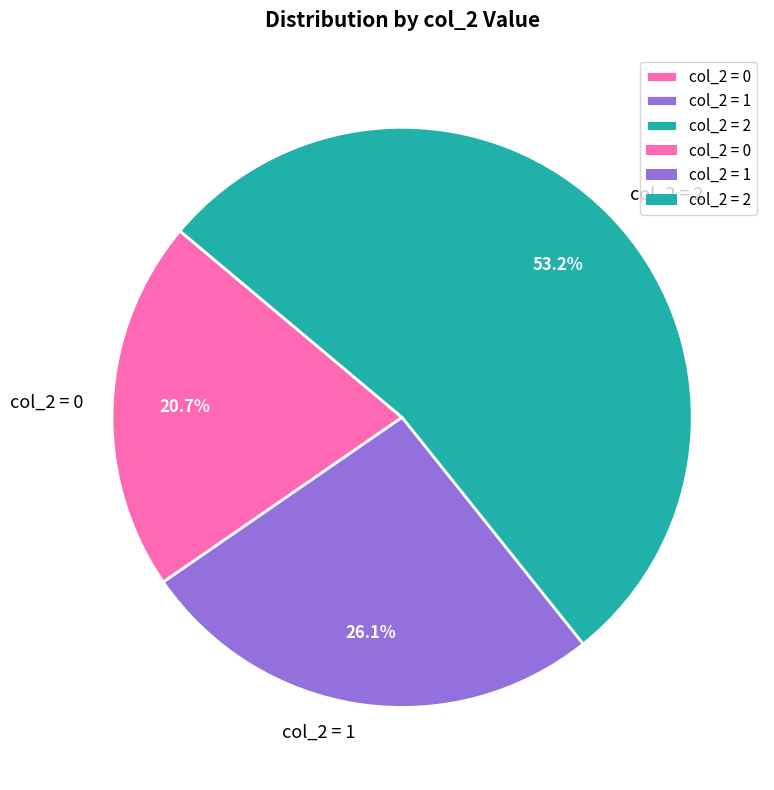

What portion of the pie excludes col_2 = 1?

73.9%